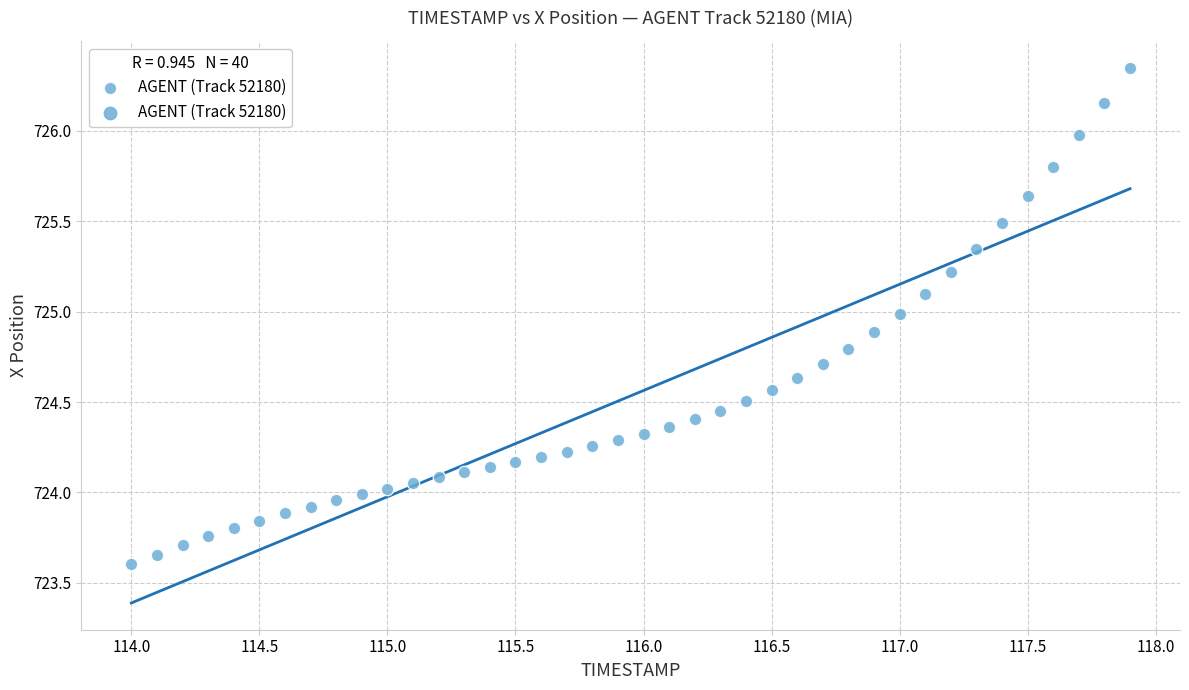

What is the range of X values (max minus min)?

3.9